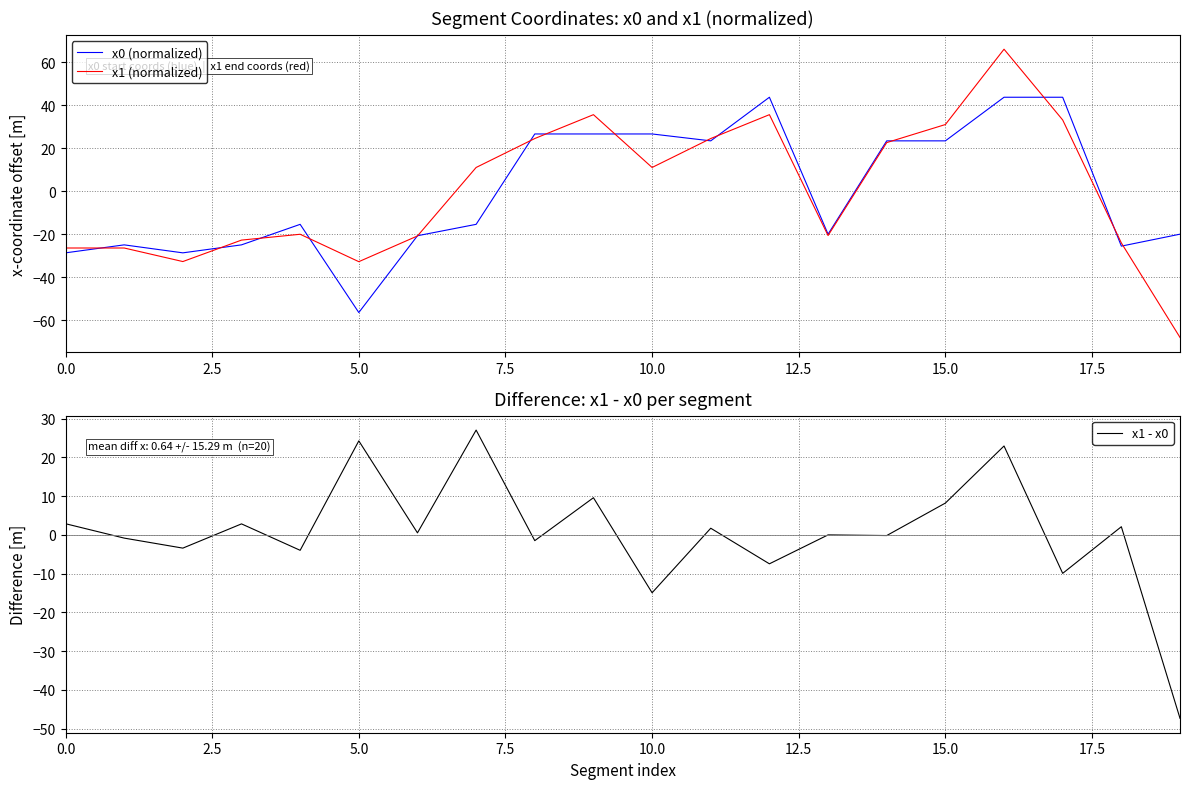

Which category has the lowest value across all series?

19